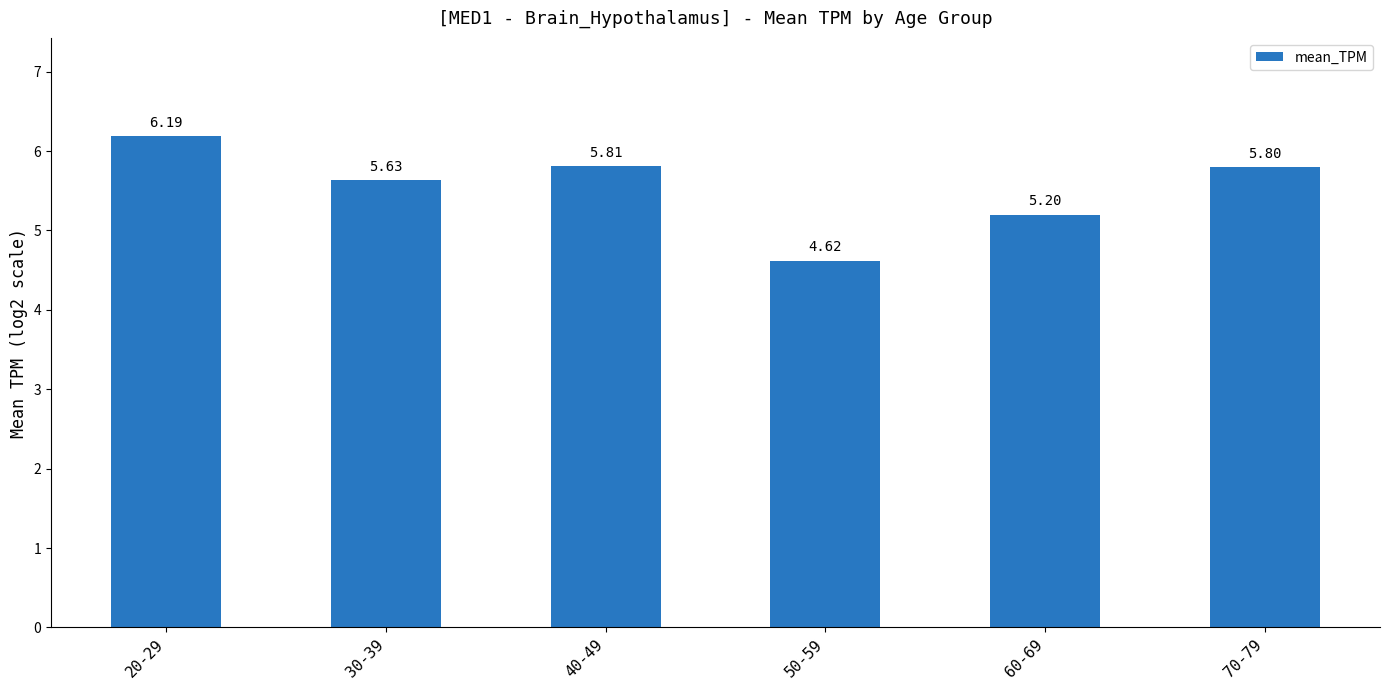

What is the label of the 4th bar from the right?

40-49